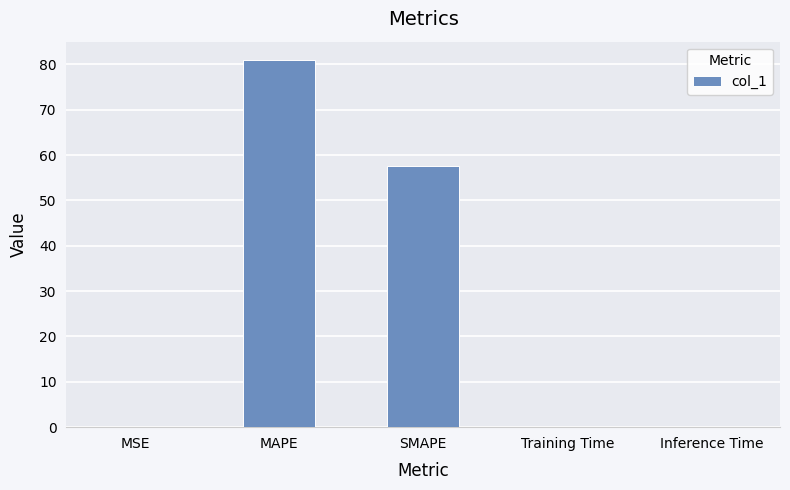

Which has a higher value, MAPE or Training Time?

MAPE